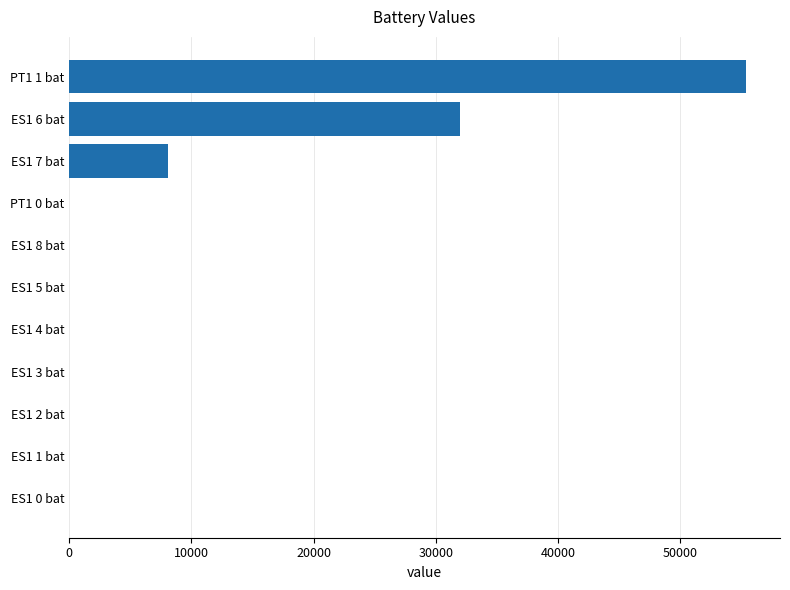

What is the maximum value shown in the chart?

55402.1